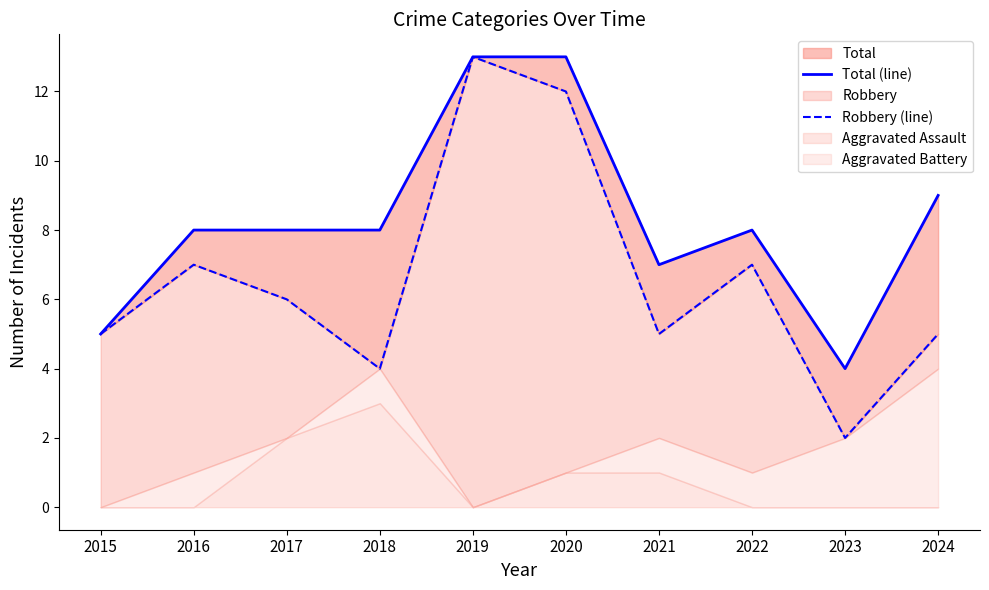

What is the difference between the maximum and minimum values in the Total (line) series?

9